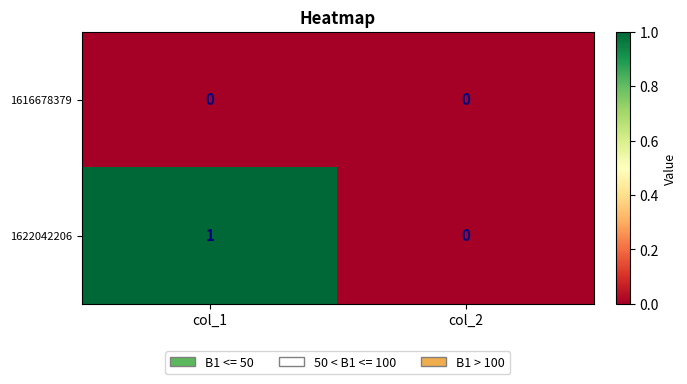

The value of 1616678379 at col_2 is 0. True or false?

True